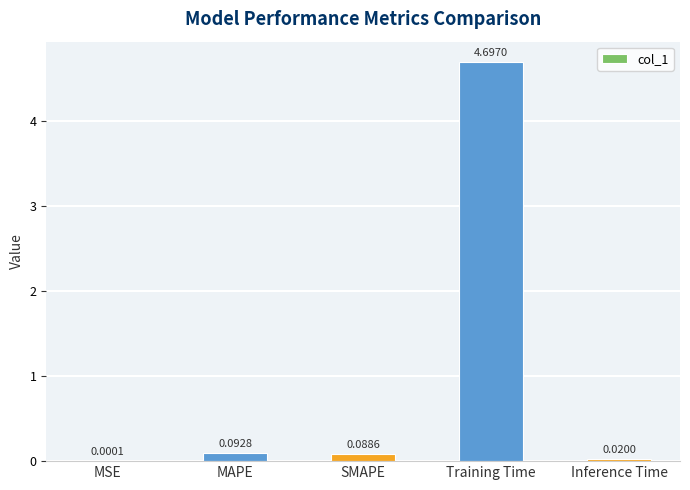

How many categories are shown in the chart?

5